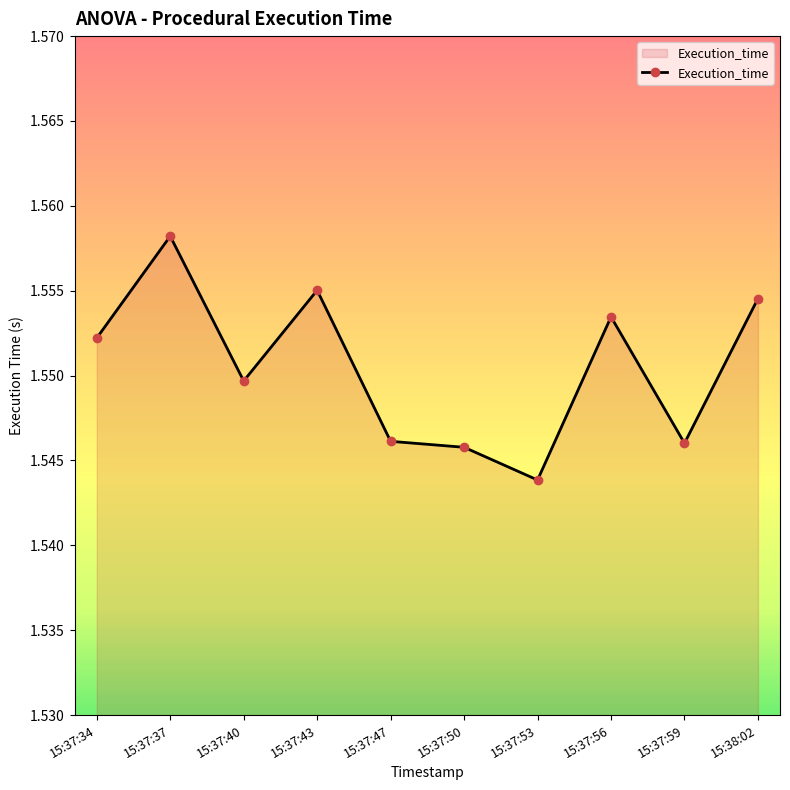

At which category does the chart reach its minimum across all series?

15:37:53